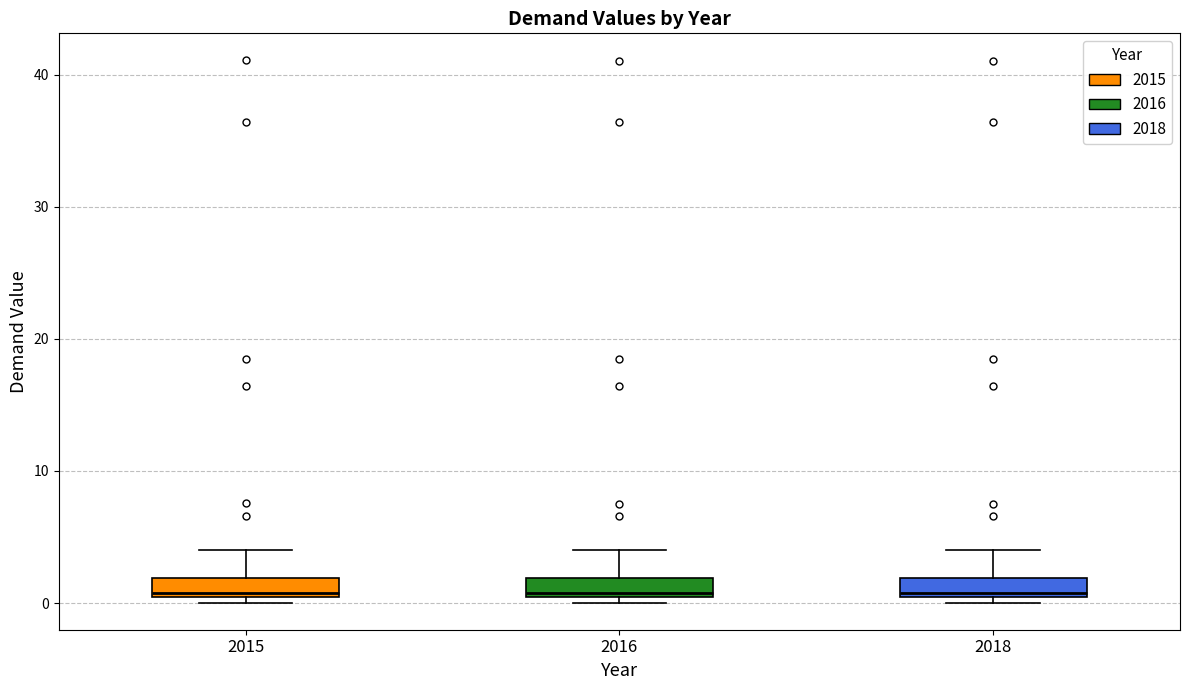

Where does the upper whisker of the box at x = 2018 end on the y-axis? The values are not printed on the chart, so give them approximately, as read against the axis.

4